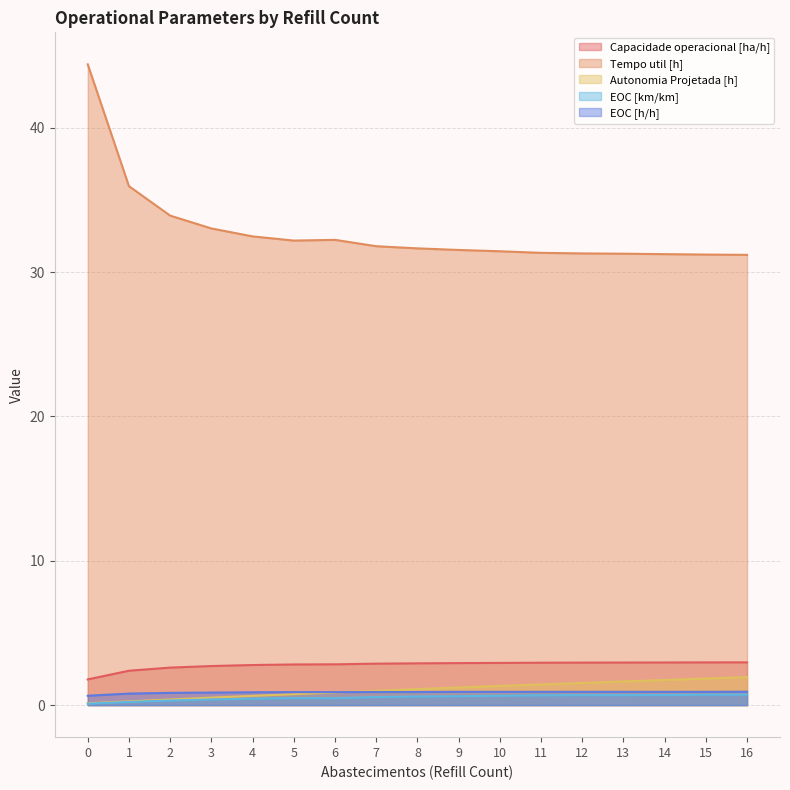

In EOC [km/km], how many points are higher than both neighbors (excluding endpoints)?

1